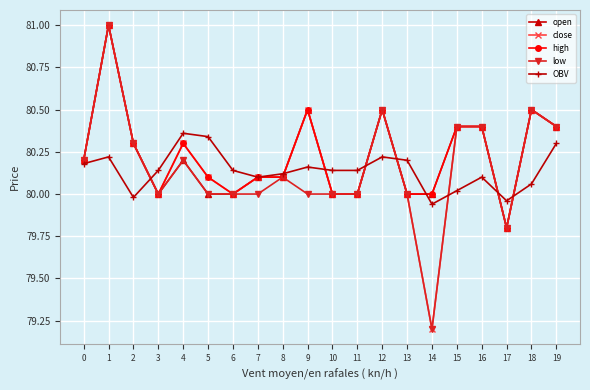

Where is the first local maximum for close?

1